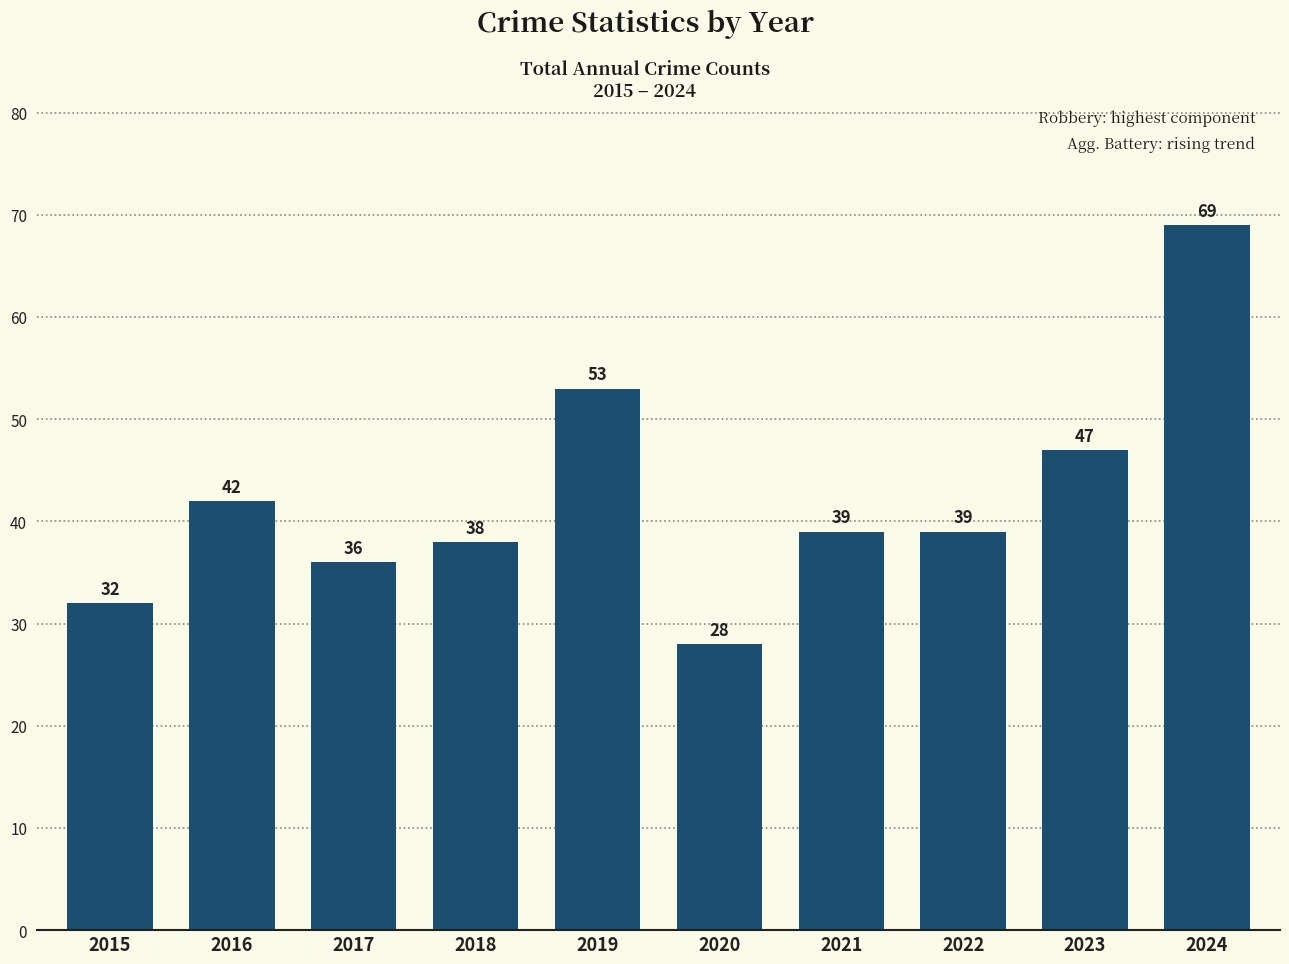

The value at 2024 is 69. True or false?

True